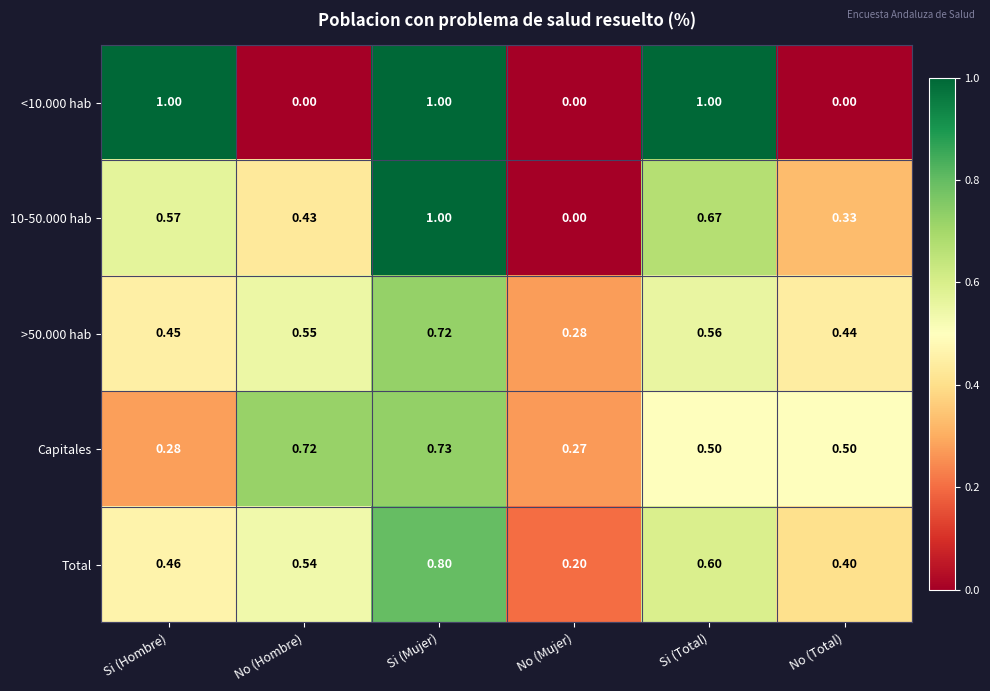

At which label is >50.000 hab closest to 0?

No (Mujer)